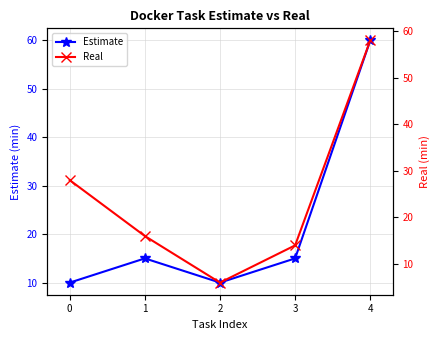

What is the difference between the Estimate values at 0 and 3?

5